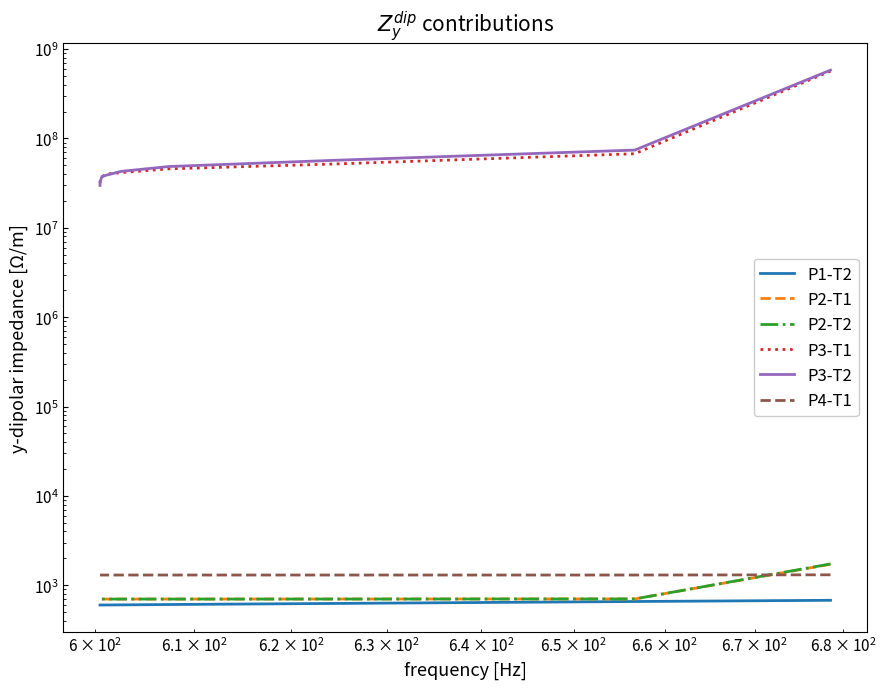

The P3-T2 series shows 34117666.7 at $\mathdefault{10^{3}}$. True or false?

False